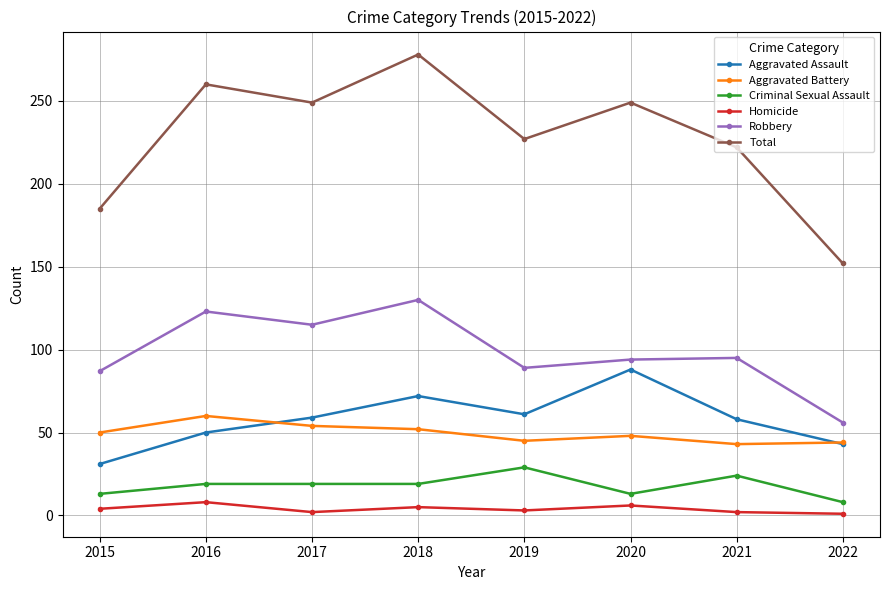

What is the difference between the Robbery values at 2015 and 2021?

8